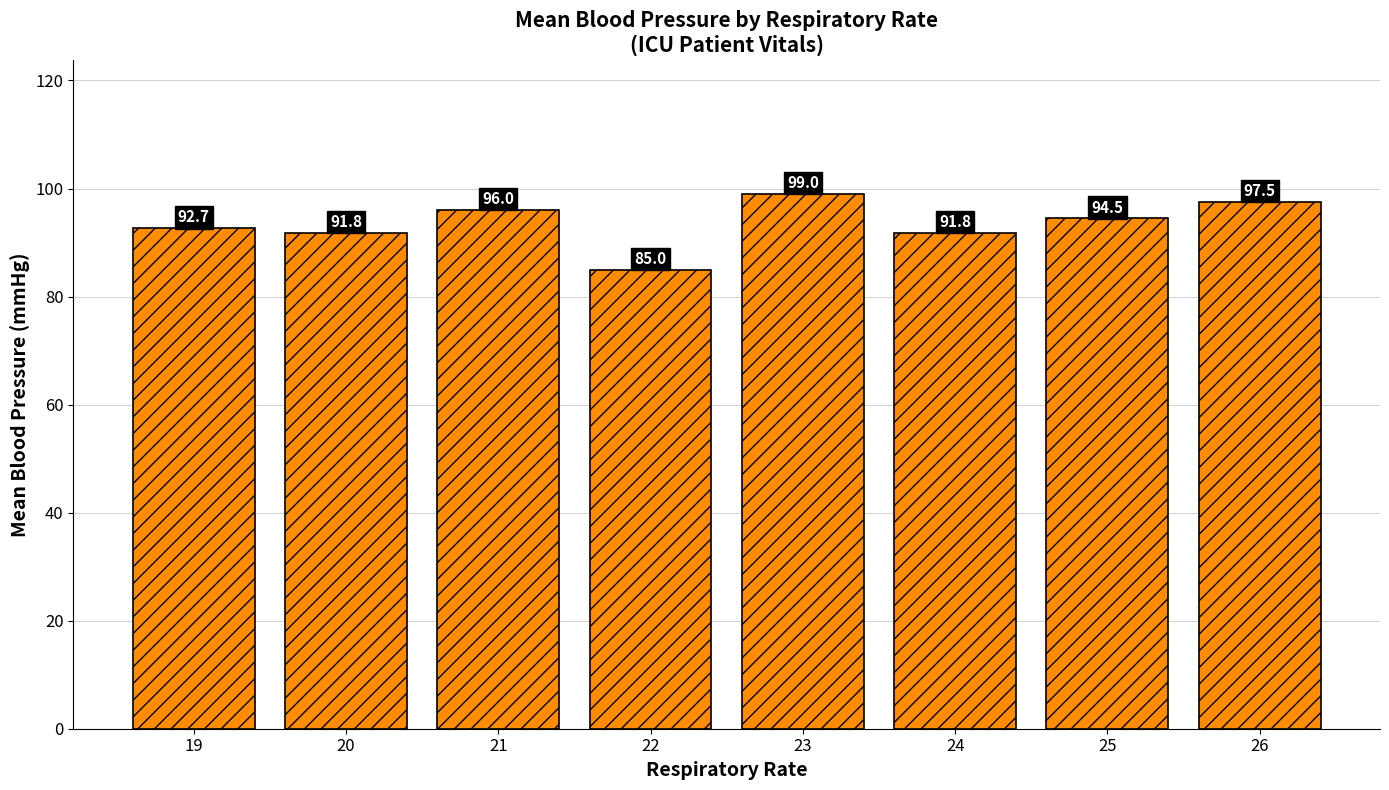

Approximately how many times larger is the value at 22 compared to 21?

0.9